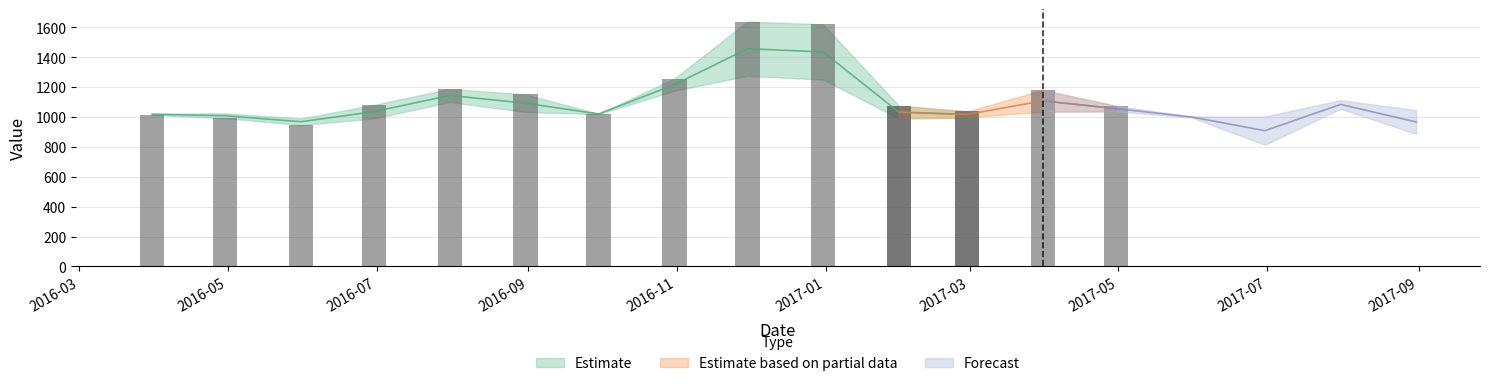

Reading left to right, extract all data points from this chart.

value: 2016-03-31=1015.0	2016-04-30=993.0	2016-05-31=947.0	2016-06-30=1082.0	2016-07-31=1189.0	2016-08-31=1152.0	2016-09-30=1022.0	2016-10-31=1258.0	2016-11-30=1640.0	2016-12-31=1621.0	2017-01-31=1076.0	2017-02-28=1038.0	2017-03-31=1181.0	2017-04-30=1076.0	2017-05-31=997.0	2017-06-30=814.0	2017-07-31=1056.0	2017-08-31=888.0
predict: 2016-03-31=1023.3	2016-04-30=1024.8	2016-05-31=990.9	2016-06-30=991.1	2016-07-31=1100.7	2016-08-31=1033.9	2016-09-30=1019.7	2016-10-31=1176.2	2016-11-30=1276.2	2016-12-31=1251.0	2017-01-31=990.9	2017-02-28=996.7	2017-03-31=1036.2	2017-04-30=1037.7	2017-05-31=1003.9	2017-06-30=1004.0	2017-07-31=1113.6	2017-08-31=1046.8